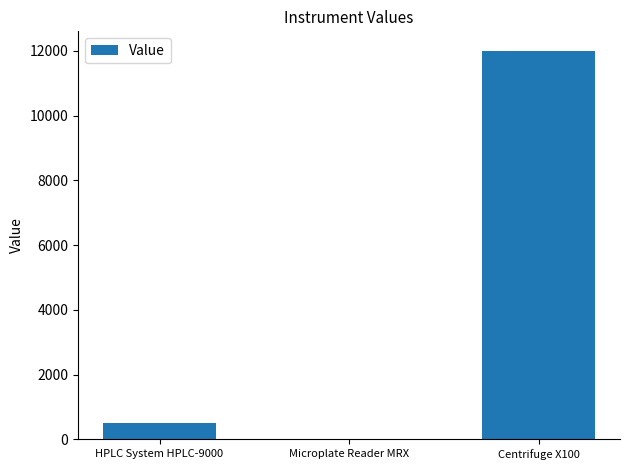

What is the greatest value displayed?

12000.0